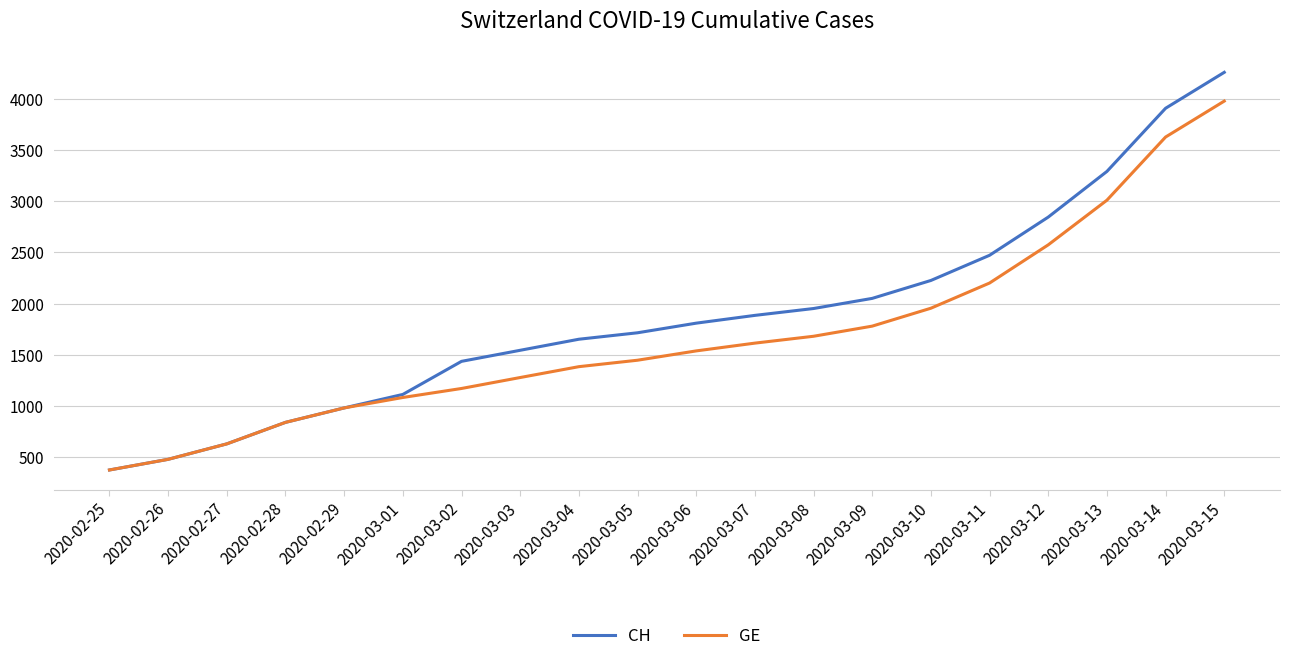

Which category has the lowest value in the CH series?

2020-02-25